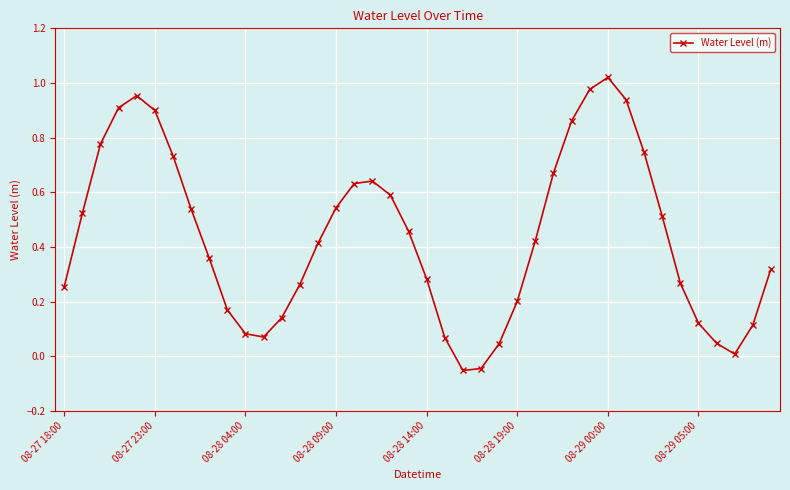

What is the difference between the maximum and minimum values?

1.1